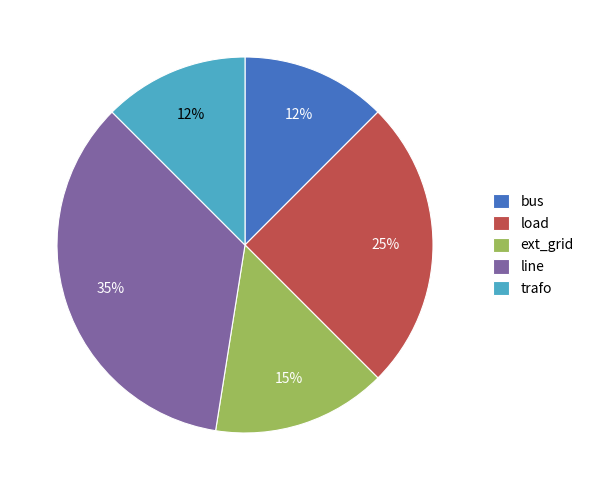

To the nearest percent, what portion does line represent?

35%